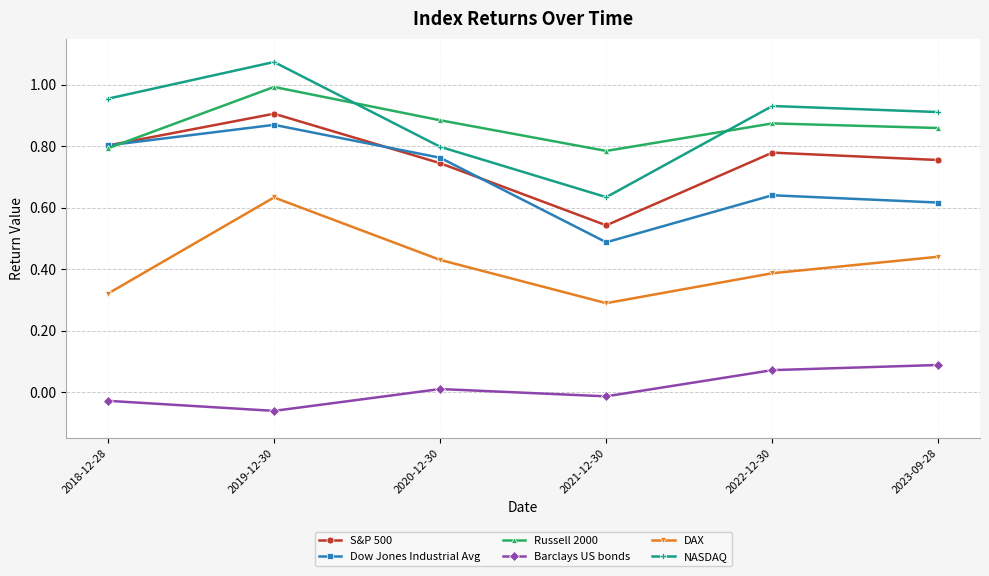

True or false: NASDAQ has more than 0 interior local peaks.

True